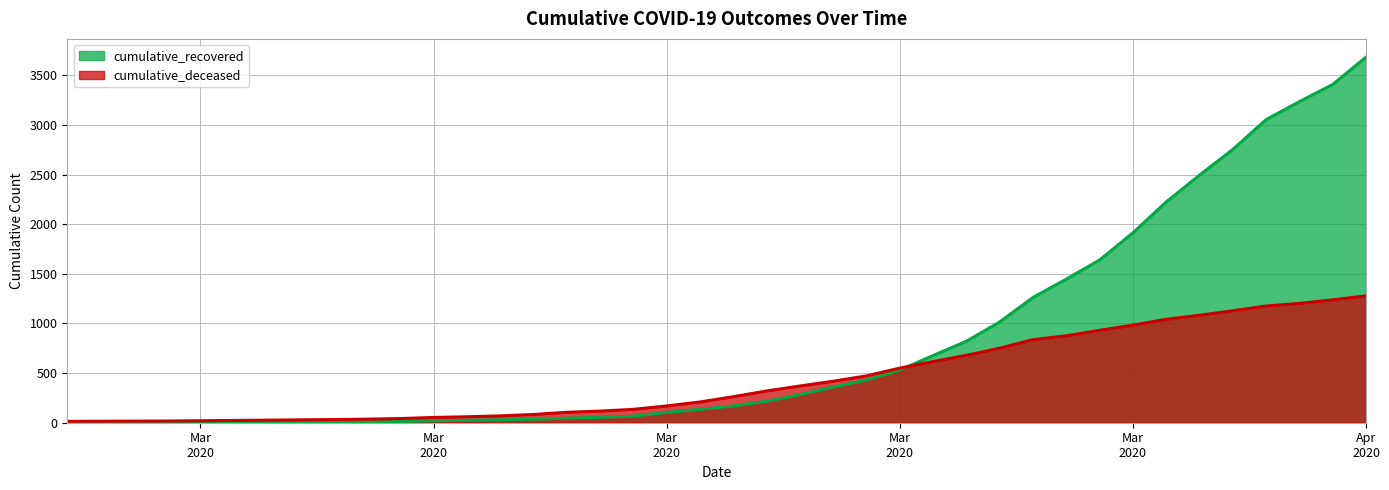

True or false: cumulative_deceased and cumulative_recovered intersect in this chart.

True